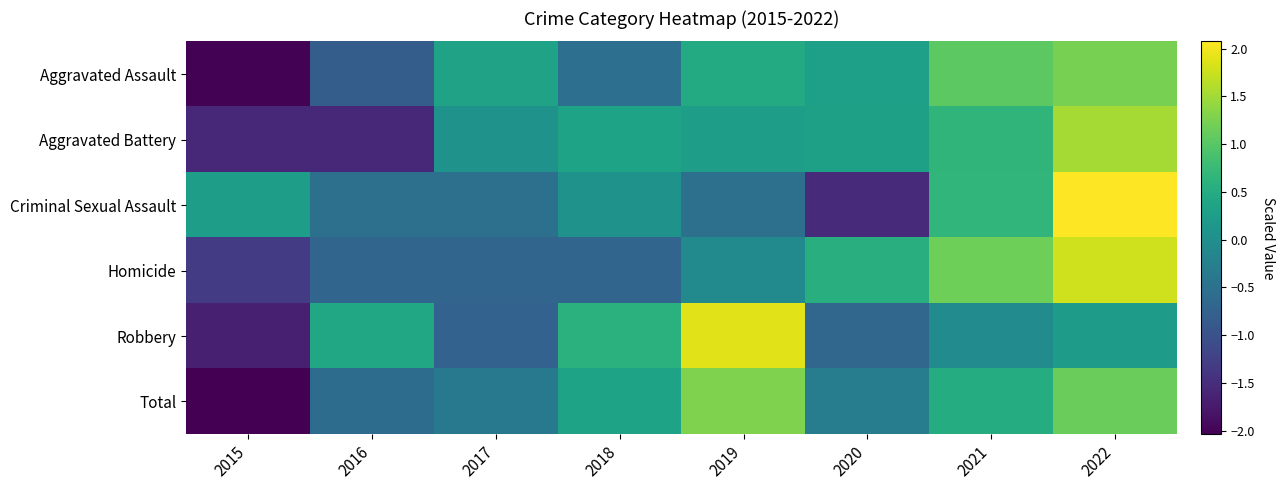

Which label corresponds to the largest value in the chart?

2022